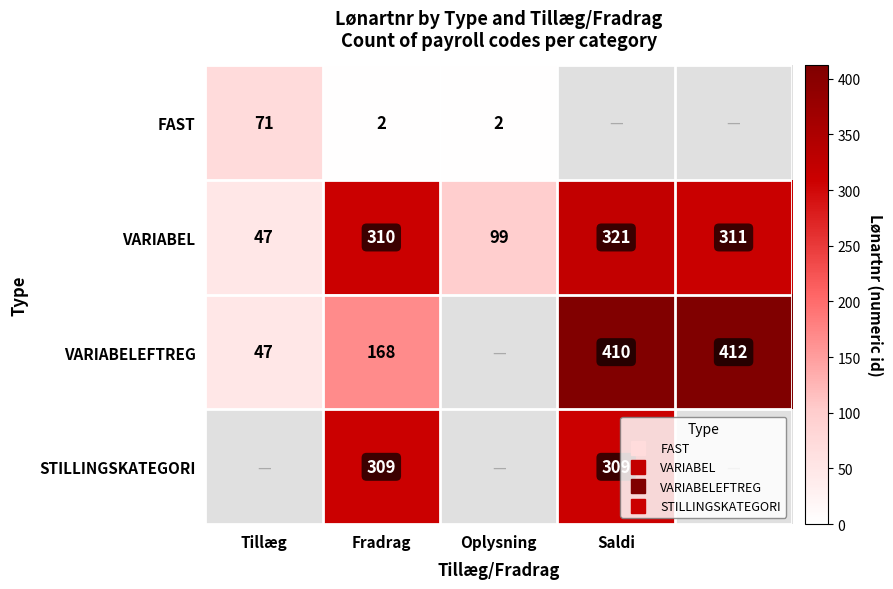

How many STILLINGSKATEGORI values are between 309 and 310?

2